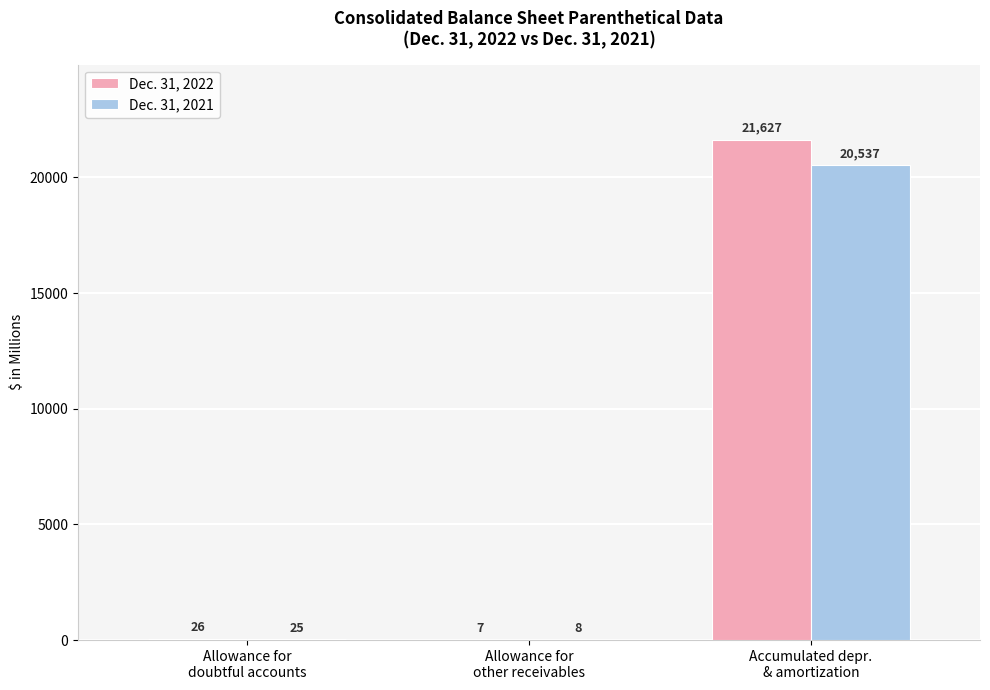

Reading left to right, extract all data points from this chart.

Dec. 31, 2022: Allowance for
doubtful accounts=26	Allowance for
other receivables=7	Accumulated depr.
& amortization=21627
Dec. 31, 2021: Allowance for
doubtful accounts=25	Allowance for
other receivables=8	Accumulated depr.
& amortization=20537